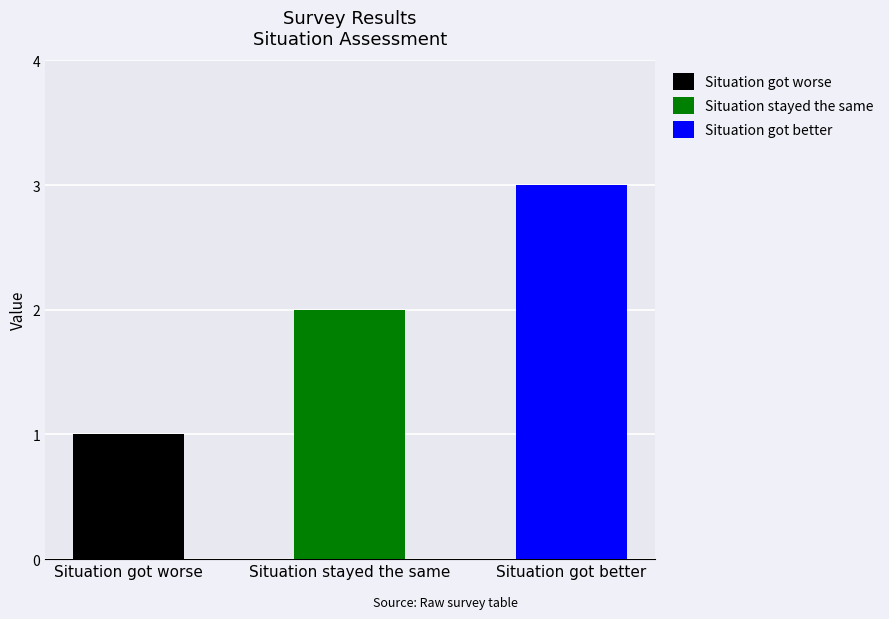

What is the sum of all values?

6